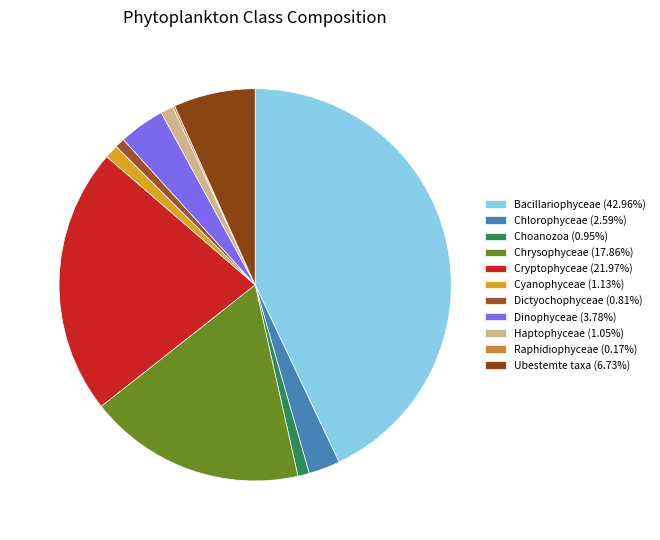

Between Cryptophyceae and Cyanophyceae, which is larger?

Cryptophyceae